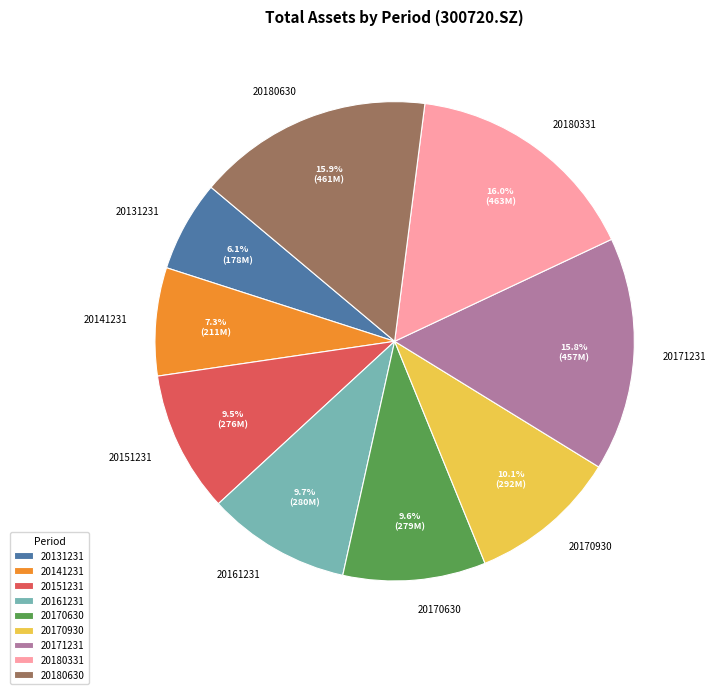

What percentage is the 20141231 slice, to the nearest percent?

7%